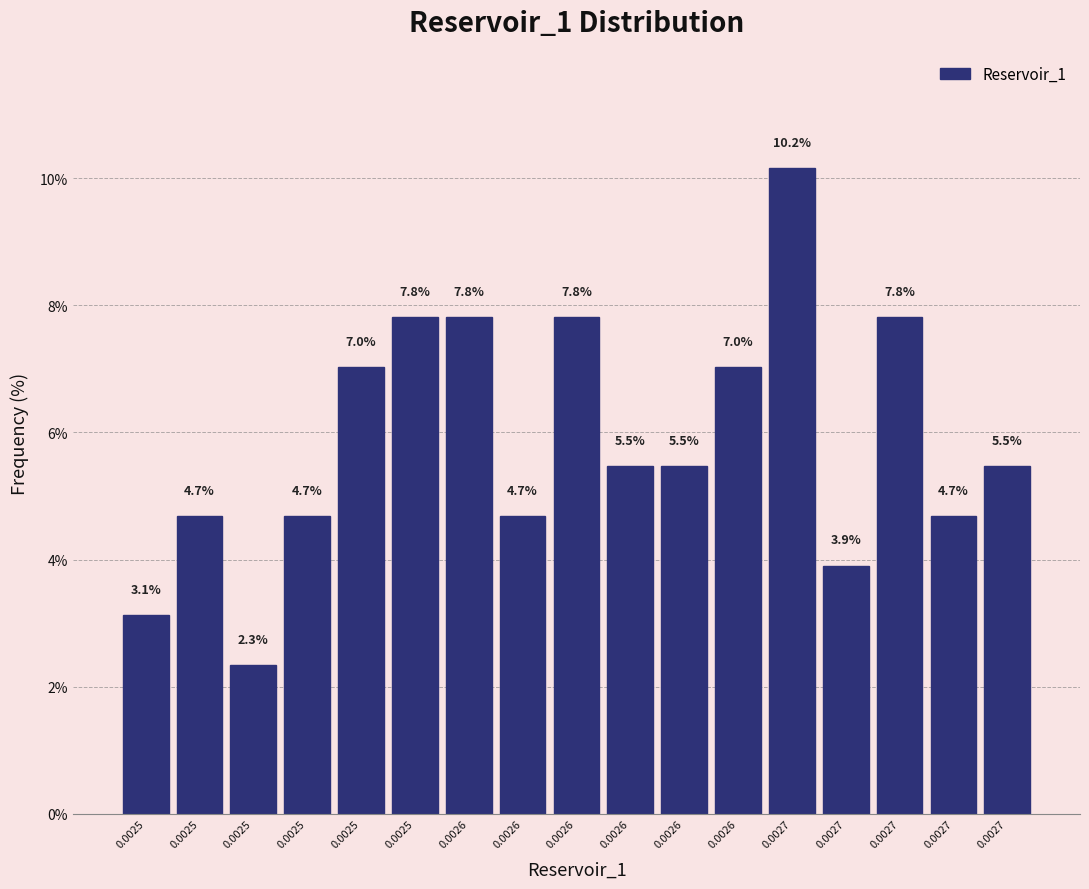

How many categories are shown in the chart?

17